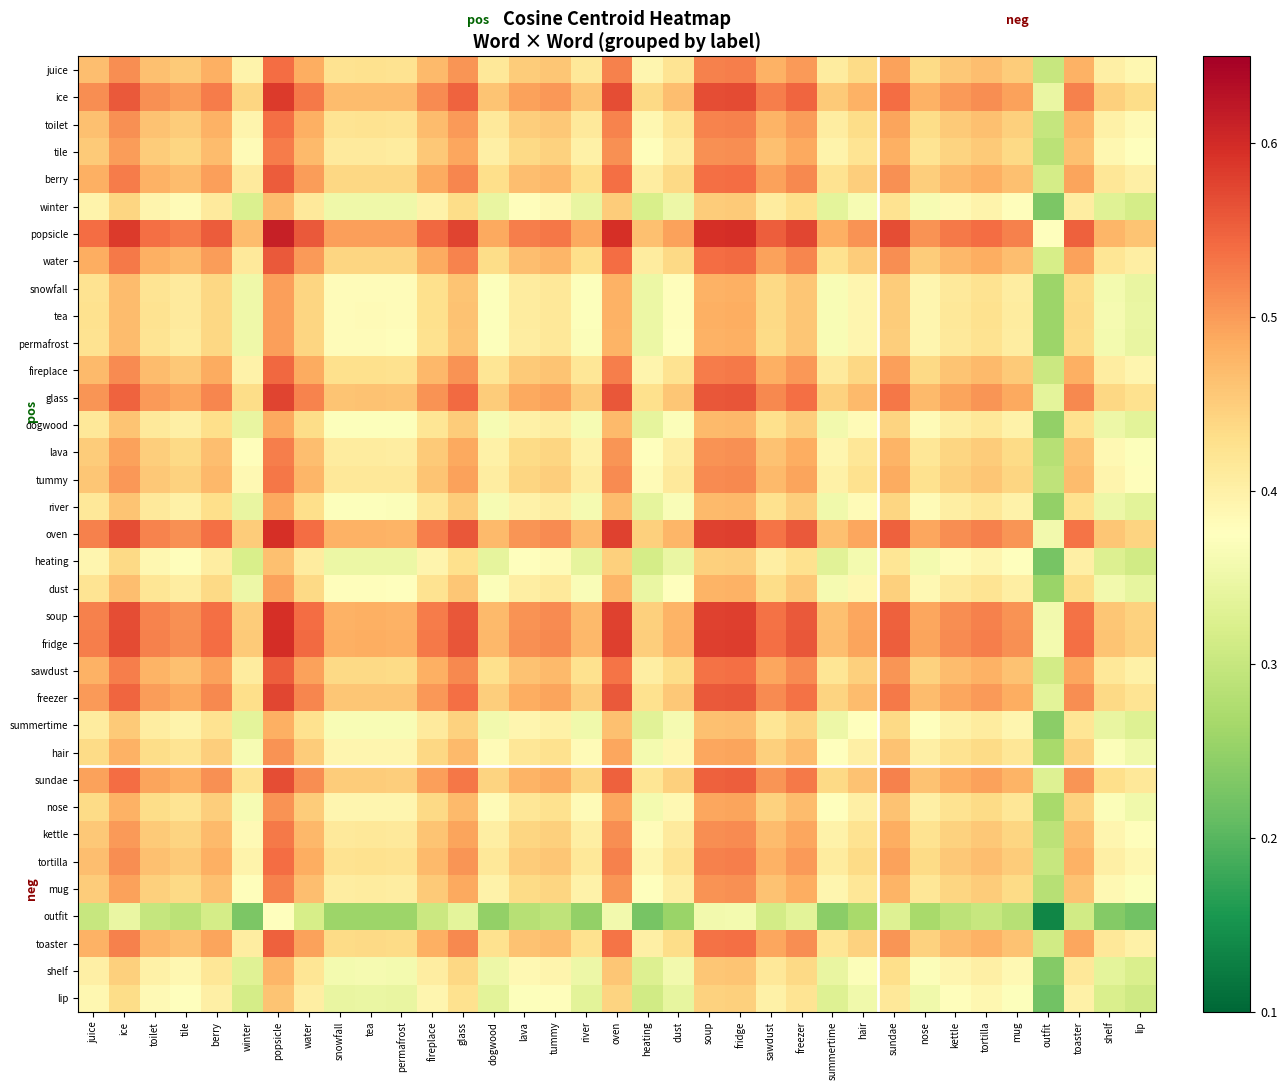

Reading left to right, transcribe all the data shown in this chart.

juice: juice=0.5	ice=0.5	toilet=0.5	tile=0.5	berry=0.5	winter=0.4	popsicle=0.5	water=0.5	snowfall=0.4	tea=0.4	permafrost=0.4	fireplace=0.5	glass=0.5	dogwood=0.4	lava=0.5	tummy=0.5	river=0.4	oven=0.5	heating=0.4	dust=0.4	soup=0.5	fridge=0.5	sawdust=0.5	freezer=0.5	summertime=0.4	hair=0.4	sundae=0.5	nose=0.4	kettle=0.5	tortilla=0.5	mug=0.5	outfit=0.3	toaster=0.5	shelf=0.4	lip=0.4
ice: juice=0.5	ice=0.6	toilet=0.5	tile=0.5	berry=0.5	winter=0.4	popsicle=0.6	water=0.5	snowfall=0.5	tea=0.5	permafrost=0.5	fireplace=0.5	glass=0.5	dogwood=0.5	lava=0.5	tummy=0.5	river=0.5	oven=0.6	heating=0.4	dust=0.5	soup=0.6	fridge=0.6	sawdust=0.5	freezer=0.5	summertime=0.5	hair=0.5	sundae=0.5	nose=0.5	kettle=0.5	tortilla=0.5	mug=0.5	outfit=0.3	toaster=0.5	shelf=0.4	lip=0.4
toilet: juice=0.5	ice=0.5	toilet=0.5	tile=0.5	berry=0.5	winter=0.4	popsicle=0.5	water=0.5	snowfall=0.4	tea=0.4	permafrost=0.4	fireplace=0.5	glass=0.5	dogwood=0.4	lava=0.4	tummy=0.5	river=0.4	oven=0.5	heating=0.4	dust=0.4	soup=0.5	fridge=0.5	sawdust=0.5	freezer=0.5	summertime=0.4	hair=0.4	sundae=0.5	nose=0.4	kettle=0.5	tortilla=0.5	mug=0.4	outfit=0.3	toaster=0.5	shelf=0.4	lip=0.4
tile: juice=0.5	ice=0.5	toilet=0.5	tile=0.4	berry=0.5	winter=0.4	popsicle=0.5	water=0.5	snowfall=0.4	tea=0.4	permafrost=0.4	fireplace=0.5	glass=0.5	dogwood=0.4	lava=0.4	tummy=0.4	river=0.4	oven=0.5	heating=0.4	dust=0.4	soup=0.5	fridge=0.5	sawdust=0.5	freezer=0.5	summertime=0.4	hair=0.4	sundae=0.5	nose=0.4	kettle=0.4	tortilla=0.5	mug=0.4	outfit=0.3	toaster=0.5	shelf=0.4	lip=0.4
berry: juice=0.5	ice=0.5	toilet=0.5	tile=0.5	berry=0.5	winter=0.4	popsicle=0.6	water=0.5	snowfall=0.4	tea=0.4	permafrost=0.4	fireplace=0.5	glass=0.5	dogwood=0.4	lava=0.5	tummy=0.5	river=0.4	oven=0.5	heating=0.4	dust=0.4	soup=0.5	fridge=0.5	sawdust=0.5	freezer=0.5	summertime=0.4	hair=0.4	sundae=0.5	nose=0.4	kettle=0.5	tortilla=0.5	mug=0.5	outfit=0.3	toaster=0.5	shelf=0.4	lip=0.4
winter: juice=0.4	ice=0.4	toilet=0.4	tile=0.4	berry=0.4	winter=0.3	popsicle=0.5	water=0.4	snowfall=0.4	tea=0.4	permafrost=0.4	fireplace=0.4	glass=0.4	dogwood=0.3	lava=0.4	tummy=0.4	river=0.3	oven=0.5	heating=0.3	dust=0.3	soup=0.5	fridge=0.5	sawdust=0.4	freezer=0.4	summertime=0.3	hair=0.4	sundae=0.4	nose=0.4	kettle=0.4	tortilla=0.4	mug=0.4	outfit=0.2	toaster=0.4	shelf=0.3	lip=0.3
popsicle: juice=0.5	ice=0.6	toilet=0.5	tile=0.5	berry=0.6	winter=0.5	popsicle=0.6	water=0.6	snowfall=0.5	tea=0.5	permafrost=0.5	fireplace=0.5	glass=0.6	dogwood=0.5	lava=0.5	tummy=0.5	river=0.5	oven=0.6	heating=0.5	dust=0.5	soup=0.6	fridge=0.6	sawdust=0.6	freezer=0.6	summertime=0.5	hair=0.5	sundae=0.6	nose=0.5	kettle=0.5	tortilla=0.5	mug=0.5	outfit=0.4	toaster=0.6	shelf=0.5	lip=0.5
water: juice=0.5	ice=0.5	toilet=0.5	tile=0.5	berry=0.5	winter=0.4	popsicle=0.6	water=0.5	snowfall=0.4	tea=0.4	permafrost=0.4	fireplace=0.5	glass=0.5	dogwood=0.4	lava=0.5	tummy=0.5	river=0.4	oven=0.5	heating=0.4	dust=0.4	soup=0.5	fridge=0.5	sawdust=0.5	freezer=0.5	summertime=0.4	hair=0.5	sundae=0.5	nose=0.5	kettle=0.5	tortilla=0.5	mug=0.5	outfit=0.3	toaster=0.5	shelf=0.4	lip=0.4
snowfall: juice=0.4	ice=0.5	toilet=0.4	tile=0.4	berry=0.4	winter=0.4	popsicle=0.5	water=0.4	snowfall=0.4	tea=0.4	permafrost=0.4	fireplace=0.4	glass=0.5	dogwood=0.4	lava=0.4	tummy=0.4	river=0.4	oven=0.5	heating=0.3	dust=0.4	soup=0.5	fridge=0.5	sawdust=0.4	freezer=0.5	summertime=0.4	hair=0.4	sundae=0.5	nose=0.4	kettle=0.4	tortilla=0.4	mug=0.4	outfit=0.3	toaster=0.4	shelf=0.4	lip=0.3
tea: juice=0.4	ice=0.5	toilet=0.4	tile=0.4	berry=0.4	winter=0.4	popsicle=0.5	water=0.4	snowfall=0.4	tea=0.4	permafrost=0.4	fireplace=0.4	glass=0.5	dogwood=0.4	lava=0.4	tummy=0.4	river=0.4	oven=0.5	heating=0.3	dust=0.4	soup=0.5	fridge=0.5	sawdust=0.4	freezer=0.5	summertime=0.4	hair=0.4	sundae=0.5	nose=0.4	kettle=0.4	tortilla=0.4	mug=0.4	outfit=0.3	toaster=0.4	shelf=0.4	lip=0.3
permafrost: juice=0.4	ice=0.5	toilet=0.4	tile=0.4	berry=0.4	winter=0.4	popsicle=0.5	water=0.4	snowfall=0.4	tea=0.4	permafrost=0.4	fireplace=0.4	glass=0.5	dogwood=0.4	lava=0.4	tummy=0.4	river=0.4	oven=0.5	heating=0.3	dust=0.4	soup=0.5	fridge=0.5	sawdust=0.4	freezer=0.5	summertime=0.4	hair=0.4	sundae=0.5	nose=0.4	kettle=0.4	tortilla=0.4	mug=0.4	outfit=0.3	toaster=0.4	shelf=0.4	lip=0.3
fireplace: juice=0.5	ice=0.5	toilet=0.5	tile=0.5	berry=0.5	winter=0.4	popsicle=0.5	water=0.5	snowfall=0.4	tea=0.4	permafrost=0.4	fireplace=0.5	glass=0.5	dogwood=0.4	lava=0.5	tummy=0.5	river=0.4	oven=0.5	heating=0.4	dust=0.4	soup=0.5	fridge=0.5	sawdust=0.5	freezer=0.5	summertime=0.4	hair=0.4	sundae=0.5	nose=0.4	kettle=0.5	tortilla=0.5	mug=0.5	outfit=0.3	toaster=0.5	shelf=0.4	lip=0.4
glass: juice=0.5	ice=0.5	toilet=0.5	tile=0.5	berry=0.5	winter=0.4	popsicle=0.6	water=0.5	snowfall=0.5	tea=0.5	permafrost=0.5	fireplace=0.5	glass=0.5	dogwood=0.5	lava=0.5	tummy=0.5	river=0.5	oven=0.6	heating=0.4	dust=0.5	soup=0.6	fridge=0.6	sawdust=0.5	freezer=0.5	summertime=0.4	hair=0.5	sundae=0.5	nose=0.5	kettle=0.5	tortilla=0.5	mug=0.5	outfit=0.3	toaster=0.5	shelf=0.4	lip=0.4
dogwood: juice=0.4	ice=0.5	toilet=0.4	tile=0.4	berry=0.4	winter=0.3	popsicle=0.5	water=0.4	snowfall=0.4	tea=0.4	permafrost=0.4	fireplace=0.4	glass=0.5	dogwood=0.4	lava=0.4	tummy=0.4	river=0.4	oven=0.5	heating=0.3	dust=0.4	soup=0.5	fridge=0.5	sawdust=0.4	freezer=0.4	summertime=0.4	hair=0.4	sundae=0.4	nose=0.4	kettle=0.4	tortilla=0.4	mug=0.4	outfit=0.2	toaster=0.4	shelf=0.4	lip=0.3
lava: juice=0.5	ice=0.5	toilet=0.4	tile=0.4	berry=0.5	winter=0.4	popsicle=0.5	water=0.5	snowfall=0.4	tea=0.4	permafrost=0.4	fireplace=0.5	glass=0.5	dogwood=0.4	lava=0.4	tummy=0.4	river=0.4	oven=0.5	heating=0.4	dust=0.4	soup=0.5	fridge=0.5	sawdust=0.5	freezer=0.5	summertime=0.4	hair=0.4	sundae=0.5	nose=0.4	kettle=0.4	tortilla=0.5	mug=0.4	outfit=0.3	toaster=0.5	shelf=0.4	lip=0.4
tummy: juice=0.5	ice=0.5	toilet=0.5	tile=0.4	berry=0.5	winter=0.4	popsicle=0.5	water=0.5	snowfall=0.4	tea=0.4	permafrost=0.4	fireplace=0.5	glass=0.5	dogwood=0.4	lava=0.4	tummy=0.4	river=0.4	oven=0.5	heating=0.4	dust=0.4	soup=0.5	fridge=0.5	sawdust=0.5	freezer=0.5	summertime=0.4	hair=0.4	sundae=0.5	nose=0.4	kettle=0.4	tortilla=0.5	mug=0.4	outfit=0.3	toaster=0.5	shelf=0.4	lip=0.4
river: juice=0.4	ice=0.5	toilet=0.4	tile=0.4	berry=0.4	winter=0.3	popsicle=0.5	water=0.4	snowfall=0.4	tea=0.4	permafrost=0.4	fireplace=0.4	glass=0.5	dogwood=0.4	lava=0.4	tummy=0.4	river=0.4	oven=0.5	heating=0.3	dust=0.4	soup=0.5	fridge=0.5	sawdust=0.4	freezer=0.4	summertime=0.4	hair=0.4	sundae=0.4	nose=0.4	kettle=0.4	tortilla=0.4	mug=0.4	outfit=0.2	toaster=0.4	shelf=0.3	lip=0.3
oven: juice=0.5	ice=0.6	toilet=0.5	tile=0.5	berry=0.5	winter=0.5	popsicle=0.6	water=0.5	snowfall=0.5	tea=0.5	permafrost=0.5	fireplace=0.5	glass=0.6	dogwood=0.5	lava=0.5	tummy=0.5	river=0.5	oven=0.6	heating=0.4	dust=0.5	soup=0.6	fridge=0.6	sawdust=0.5	freezer=0.6	summertime=0.5	hair=0.5	sundae=0.5	nose=0.5	kettle=0.5	tortilla=0.5	mug=0.5	outfit=0.4	toaster=0.5	shelf=0.5	lip=0.4
heating: juice=0.4	ice=0.4	toilet=0.4	tile=0.4	berry=0.4	winter=0.3	popsicle=0.5	water=0.4	snowfall=0.3	tea=0.3	permafrost=0.3	fireplace=0.4	glass=0.4	dogwood=0.3	lava=0.4	tummy=0.4	river=0.3	oven=0.4	heating=0.3	dust=0.3	soup=0.4	fridge=0.4	sawdust=0.4	freezer=0.4	summertime=0.3	hair=0.4	sundae=0.4	nose=0.4	kettle=0.4	tortilla=0.4	mug=0.4	outfit=0.2	toaster=0.4	shelf=0.3	lip=0.3
dust: juice=0.4	ice=0.5	toilet=0.4	tile=0.4	berry=0.4	winter=0.3	popsicle=0.5	water=0.4	snowfall=0.4	tea=0.4	permafrost=0.4	fireplace=0.4	glass=0.5	dogwood=0.4	lava=0.4	tummy=0.4	river=0.4	oven=0.5	heating=0.3	dust=0.4	soup=0.5	fridge=0.5	sawdust=0.4	freezer=0.5	summertime=0.4	hair=0.4	sundae=0.4	nose=0.4	kettle=0.4	tortilla=0.4	mug=0.4	outfit=0.3	toaster=0.4	shelf=0.4	lip=0.3
soup: juice=0.5	ice=0.6	toilet=0.5	tile=0.5	berry=0.5	winter=0.5	popsicle=0.6	water=0.5	snowfall=0.5	tea=0.5	permafrost=0.5	fireplace=0.5	glass=0.6	dogwood=0.5	lava=0.5	tummy=0.5	river=0.5	oven=0.6	heating=0.4	dust=0.5	soup=0.6	fridge=0.6	sawdust=0.5	freezer=0.6	summertime=0.5	hair=0.5	sundae=0.5	nose=0.5	kettle=0.5	tortilla=0.5	mug=0.5	outfit=0.4	toaster=0.5	shelf=0.5	lip=0.4
fridge: juice=0.5	ice=0.6	toilet=0.5	tile=0.5	berry=0.5	winter=0.5	popsicle=0.6	water=0.5	snowfall=0.5	tea=0.5	permafrost=0.5	fireplace=0.5	glass=0.6	dogwood=0.5	lava=0.5	tummy=0.5	river=0.5	oven=0.6	heating=0.4	dust=0.5	soup=0.6	fridge=0.6	sawdust=0.5	freezer=0.6	summertime=0.5	hair=0.5	sundae=0.6	nose=0.5	kettle=0.5	tortilla=0.5	mug=0.5	outfit=0.4	toaster=0.5	shelf=0.5	lip=0.4
sawdust: juice=0.5	ice=0.5	toilet=0.5	tile=0.5	berry=0.5	winter=0.4	popsicle=0.6	water=0.5	snowfall=0.4	tea=0.4	permafrost=0.4	fireplace=0.5	glass=0.5	dogwood=0.4	lava=0.5	tummy=0.5	river=0.4	oven=0.5	heating=0.4	dust=0.4	soup=0.5	fridge=0.5	sawdust=0.5	freezer=0.5	summertime=0.4	hair=0.4	sundae=0.5	nose=0.4	kettle=0.5	tortilla=0.5	mug=0.5	outfit=0.3	toaster=0.5	shelf=0.4	lip=0.4
freezer: juice=0.5	ice=0.5	toilet=0.5	tile=0.5	berry=0.5	winter=0.4	popsicle=0.6	water=0.5	snowfall=0.5	tea=0.5	permafrost=0.5	fireplace=0.5	glass=0.5	dogwood=0.4	lava=0.5	tummy=0.5	river=0.4	oven=0.6	heating=0.4	dust=0.5	soup=0.6	fridge=0.6	sawdust=0.5	freezer=0.5	summertime=0.4	hair=0.5	sundae=0.5	nose=0.5	kettle=0.5	tortilla=0.5	mug=0.5	outfit=0.3	toaster=0.5	shelf=0.4	lip=0.4
summertime: juice=0.4	ice=0.5	toilet=0.4	tile=0.4	berry=0.4	winter=0.3	popsicle=0.5	water=0.4	snowfall=0.4	tea=0.4	permafrost=0.4	fireplace=0.4	glass=0.4	dogwood=0.4	lava=0.4	tummy=0.4	river=0.4	oven=0.5	heating=0.3	dust=0.4	soup=0.5	fridge=0.5	sawdust=0.4	freezer=0.4	summertime=0.3	hair=0.4	sundae=0.4	nose=0.4	kettle=0.4	tortilla=0.4	mug=0.4	outfit=0.2	toaster=0.4	shelf=0.3	lip=0.3
hair: juice=0.4	ice=0.5	toilet=0.4	tile=0.4	berry=0.4	winter=0.4	popsicle=0.5	water=0.5	snowfall=0.4	tea=0.4	permafrost=0.4	fireplace=0.4	glass=0.5	dogwood=0.4	lava=0.4	tummy=0.4	river=0.4	oven=0.5	heating=0.4	dust=0.4	soup=0.5	fridge=0.5	sawdust=0.4	freezer=0.5	summertime=0.4	hair=0.4	sundae=0.5	nose=0.4	kettle=0.4	tortilla=0.4	mug=0.4	outfit=0.3	toaster=0.4	shelf=0.4	lip=0.4
sundae: juice=0.5	ice=0.5	toilet=0.5	tile=0.5	berry=0.5	winter=0.4	popsicle=0.6	water=0.5	snowfall=0.5	tea=0.5	permafrost=0.5	fireplace=0.5	glass=0.5	dogwood=0.4	lava=0.5	tummy=0.5	river=0.4	oven=0.5	heating=0.4	dust=0.4	soup=0.5	fridge=0.6	sawdust=0.5	freezer=0.5	summertime=0.4	hair=0.5	sundae=0.5	nose=0.5	kettle=0.5	tortilla=0.5	mug=0.5	outfit=0.3	toaster=0.5	shelf=0.4	lip=0.4
nose: juice=0.4	ice=0.5	toilet=0.4	tile=0.4	berry=0.4	winter=0.4	popsicle=0.5	water=0.5	snowfall=0.4	tea=0.4	permafrost=0.4	fireplace=0.4	glass=0.5	dogwood=0.4	lava=0.4	tummy=0.4	river=0.4	oven=0.5	heating=0.4	dust=0.4	soup=0.5	fridge=0.5	sawdust=0.4	freezer=0.5	summertime=0.4	hair=0.4	sundae=0.5	nose=0.4	kettle=0.4	tortilla=0.4	mug=0.4	outfit=0.3	toaster=0.4	shelf=0.4	lip=0.4
kettle: juice=0.5	ice=0.5	toilet=0.5	tile=0.4	berry=0.5	winter=0.4	popsicle=0.5	water=0.5	snowfall=0.4	tea=0.4	permafrost=0.4	fireplace=0.5	glass=0.5	dogwood=0.4	lava=0.4	tummy=0.4	river=0.4	oven=0.5	heating=0.4	dust=0.4	soup=0.5	fridge=0.5	sawdust=0.5	freezer=0.5	summertime=0.4	hair=0.4	sundae=0.5	nose=0.4	kettle=0.4	tortilla=0.5	mug=0.4	outfit=0.3	toaster=0.5	shelf=0.4	lip=0.4
tortilla: juice=0.5	ice=0.5	toilet=0.5	tile=0.5	berry=0.5	winter=0.4	popsicle=0.5	water=0.5	snowfall=0.4	tea=0.4	permafrost=0.4	fireplace=0.5	glass=0.5	dogwood=0.4	lava=0.5	tummy=0.5	river=0.4	oven=0.5	heating=0.4	dust=0.4	soup=0.5	fridge=0.5	sawdust=0.5	freezer=0.5	summertime=0.4	hair=0.4	sundae=0.5	nose=0.4	kettle=0.5	tortilla=0.5	mug=0.5	outfit=0.3	toaster=0.5	shelf=0.4	lip=0.4
mug: juice=0.5	ice=0.5	toilet=0.4	tile=0.4	berry=0.5	winter=0.4	popsicle=0.5	water=0.5	snowfall=0.4	tea=0.4	permafrost=0.4	fireplace=0.5	glass=0.5	dogwood=0.4	lava=0.4	tummy=0.4	river=0.4	oven=0.5	heating=0.4	dust=0.4	soup=0.5	fridge=0.5	sawdust=0.5	freezer=0.5	summertime=0.4	hair=0.4	sundae=0.5	nose=0.4	kettle=0.4	tortilla=0.5	mug=0.4	outfit=0.3	toaster=0.5	shelf=0.4	lip=0.4
outfit: juice=0.3	ice=0.3	toilet=0.3	tile=0.3	berry=0.3	winter=0.2	popsicle=0.4	water=0.3	snowfall=0.3	tea=0.3	permafrost=0.3	fireplace=0.3	glass=0.3	dogwood=0.2	lava=0.3	tummy=0.3	river=0.2	oven=0.4	heating=0.2	dust=0.3	soup=0.4	fridge=0.4	sawdust=0.3	freezer=0.3	summertime=0.2	hair=0.3	sundae=0.3	nose=0.3	kettle=0.3	tortilla=0.3	mug=0.3	outfit=0.1	toaster=0.3	shelf=0.2	lip=0.2
toaster: juice=0.5	ice=0.5	toilet=0.5	tile=0.5	berry=0.5	winter=0.4	popsicle=0.6	water=0.5	snowfall=0.4	tea=0.4	permafrost=0.4	fireplace=0.5	glass=0.5	dogwood=0.4	lava=0.5	tummy=0.5	river=0.4	oven=0.5	heating=0.4	dust=0.4	soup=0.5	fridge=0.5	sawdust=0.5	freezer=0.5	summertime=0.4	hair=0.4	sundae=0.5	nose=0.4	kettle=0.5	tortilla=0.5	mug=0.5	outfit=0.3	toaster=0.5	shelf=0.4	lip=0.4
shelf: juice=0.4	ice=0.4	toilet=0.4	tile=0.4	berry=0.4	winter=0.3	popsicle=0.5	water=0.4	snowfall=0.4	tea=0.4	permafrost=0.4	fireplace=0.4	glass=0.4	dogwood=0.4	lava=0.4	tummy=0.4	river=0.3	oven=0.5	heating=0.3	dust=0.4	soup=0.5	fridge=0.5	sawdust=0.4	freezer=0.4	summertime=0.3	hair=0.4	sundae=0.4	nose=0.4	kettle=0.4	tortilla=0.4	mug=0.4	outfit=0.2	toaster=0.4	shelf=0.3	lip=0.3
lip: juice=0.4	ice=0.4	toilet=0.4	tile=0.4	berry=0.4	winter=0.3	popsicle=0.5	water=0.4	snowfall=0.3	tea=0.3	permafrost=0.3	fireplace=0.4	glass=0.4	dogwood=0.3	lava=0.4	tummy=0.4	river=0.3	oven=0.4	heating=0.3	dust=0.3	soup=0.4	fridge=0.4	sawdust=0.4	freezer=0.4	summertime=0.3	hair=0.4	sundae=0.4	nose=0.4	kettle=0.4	tortilla=0.4	mug=0.4	outfit=0.2	toaster=0.4	shelf=0.3	lip=0.3